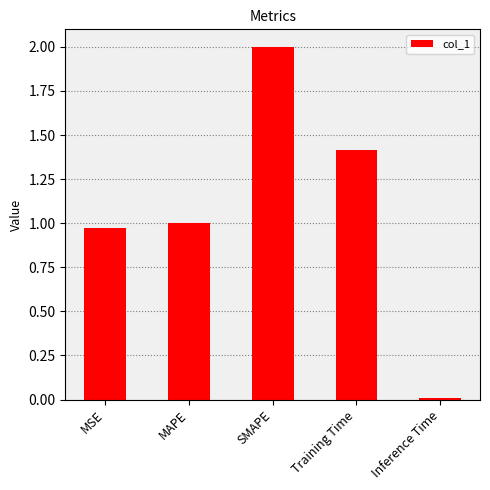

At which category does the chart reach its peak across all series?

SMAPE